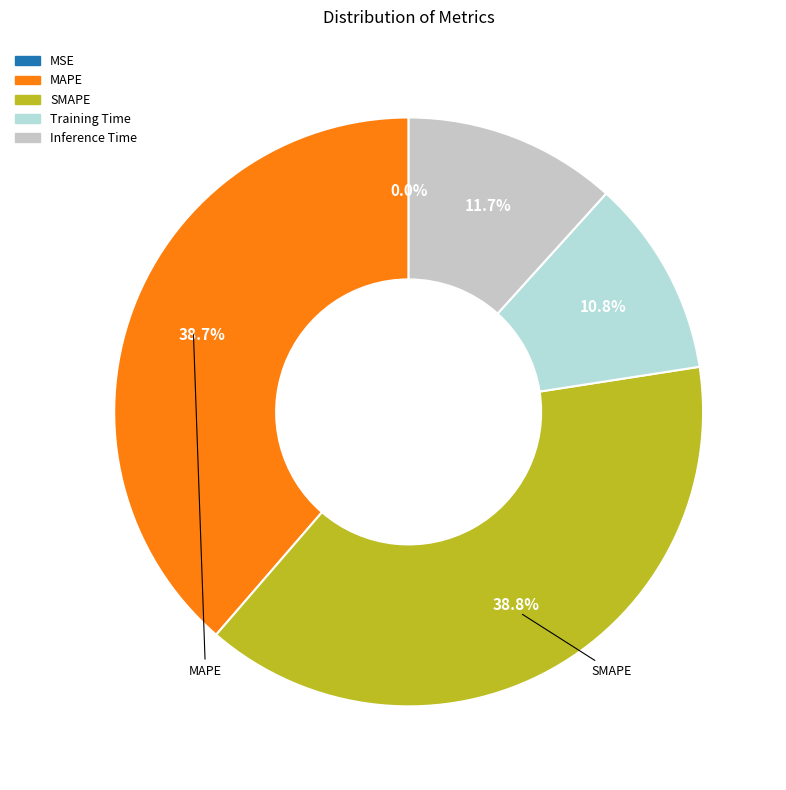

To the nearest percent, what is the combined percentage of MSE and SMAPE?

39%